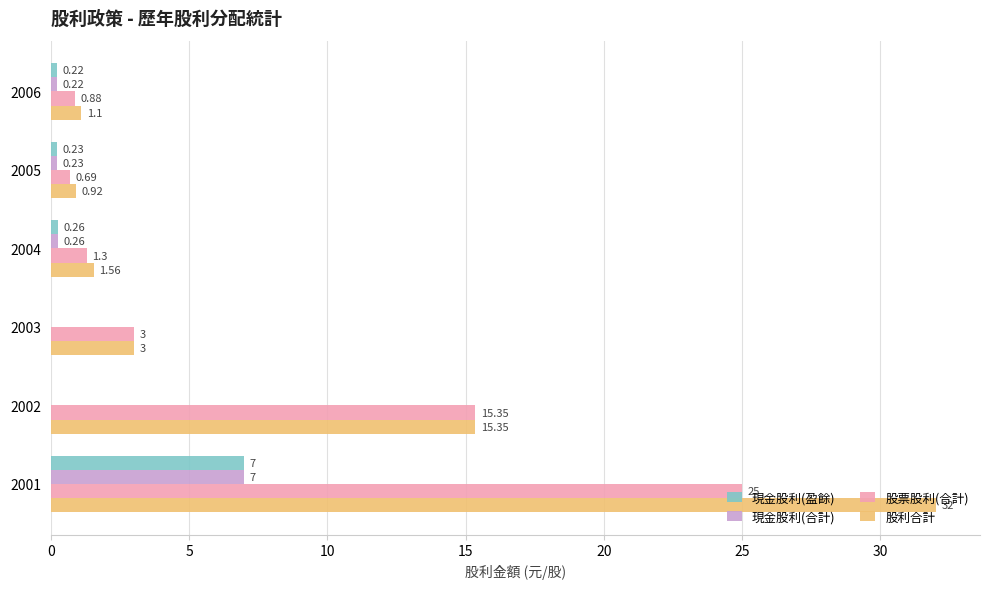

What is the sum of the 股利合計 values at 2001 and 2006?

33.1